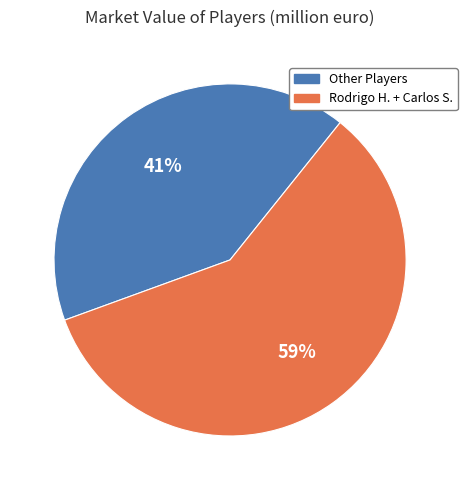

To the nearest percent, what portion does Other Players represent?

41%